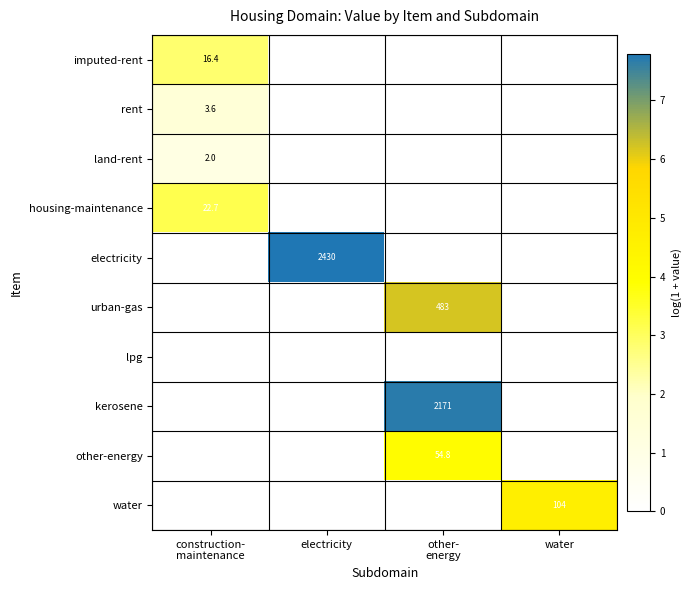

The value of electricity at electricity is 3465.3. True or false?

False